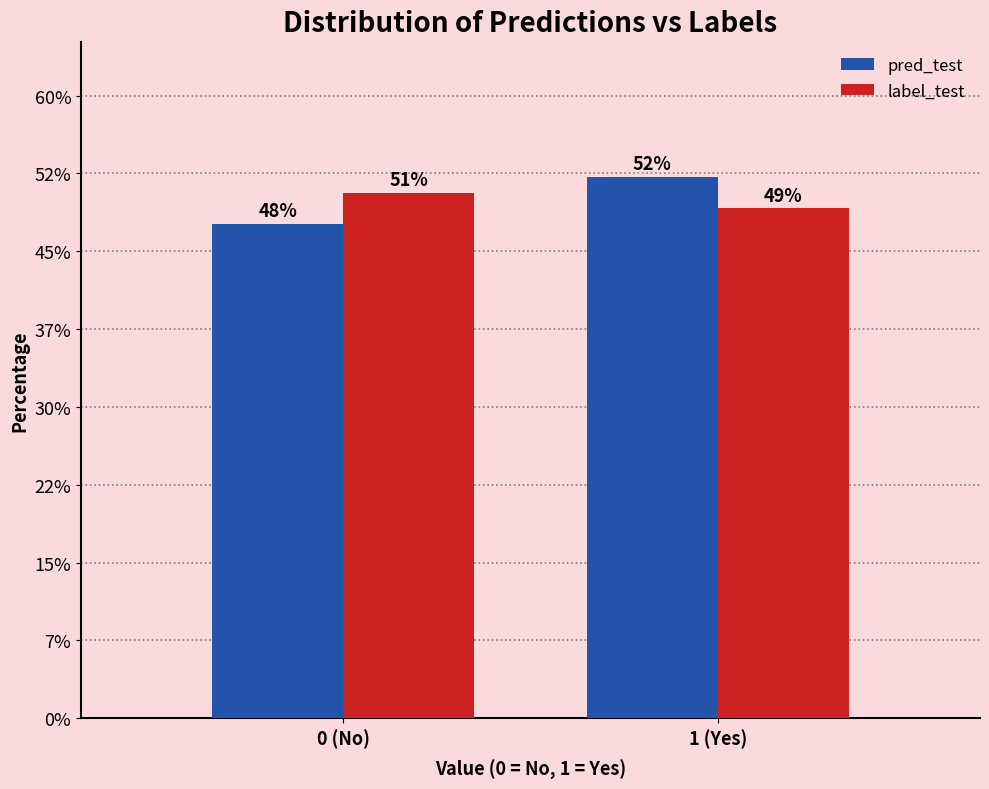

What are all the series names shown in the legend?

pred_test, label_test